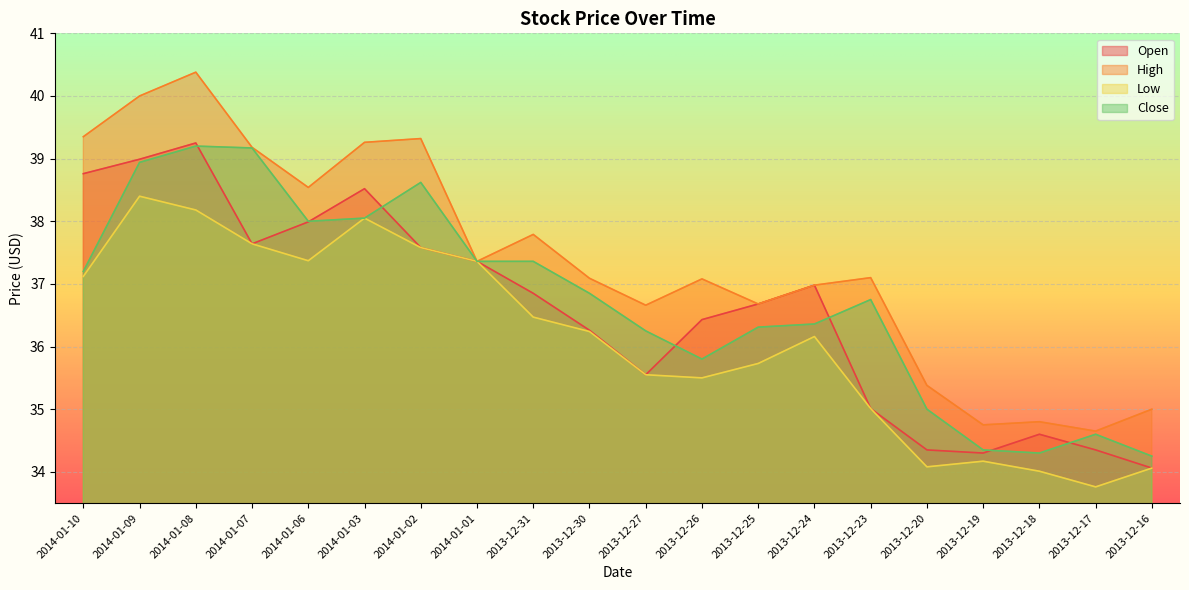

True or false: Low and Close cross at least once.

False